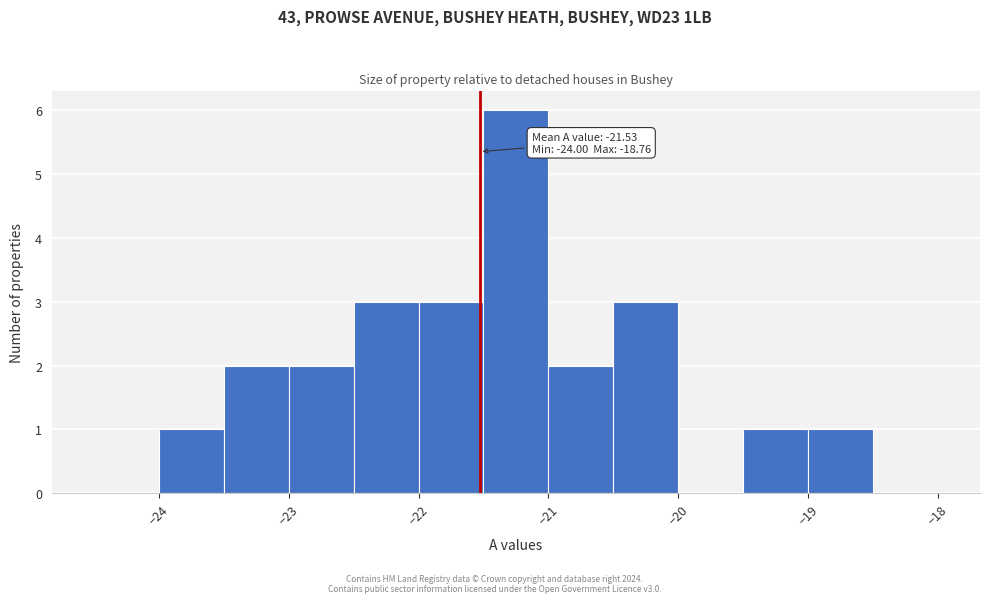

Over which range of the x-axis is the bar tallest?

-21.5 to -21.0